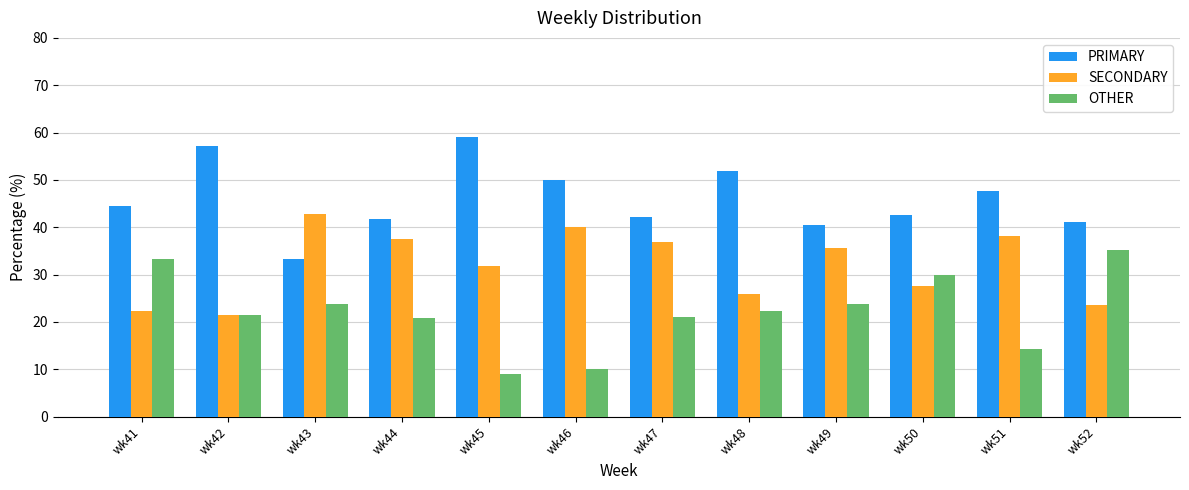

What is the total value across all series at wk41?

100.0